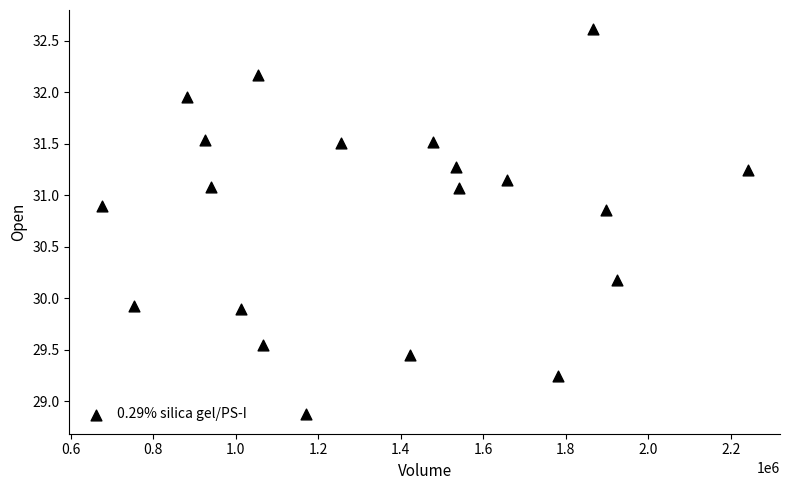

What is the range of Y values (max minus min)?

3.7